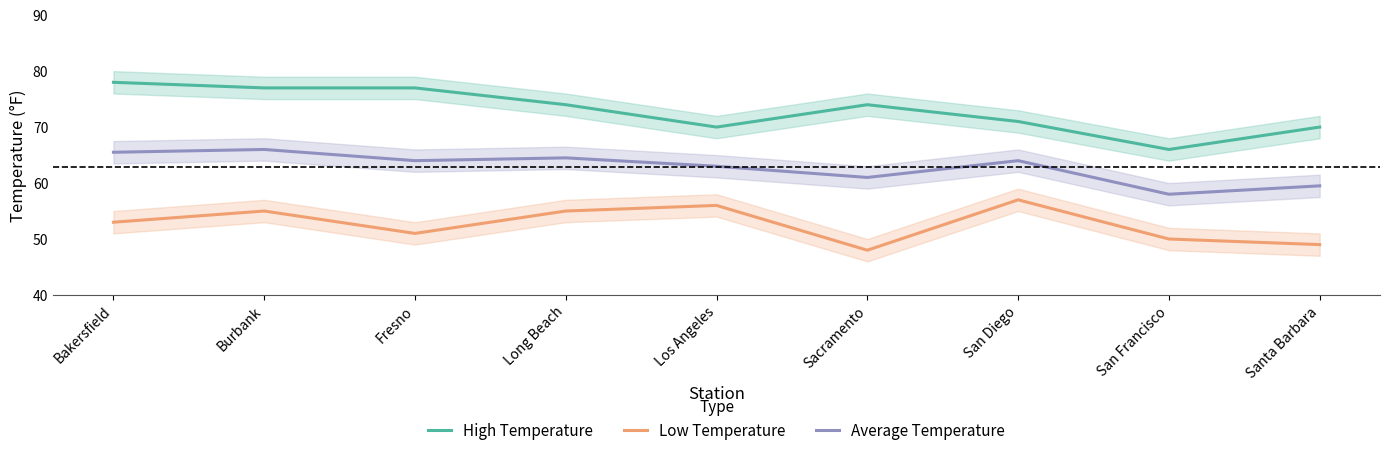

At which category is the sum across all series the highest?

Burbank